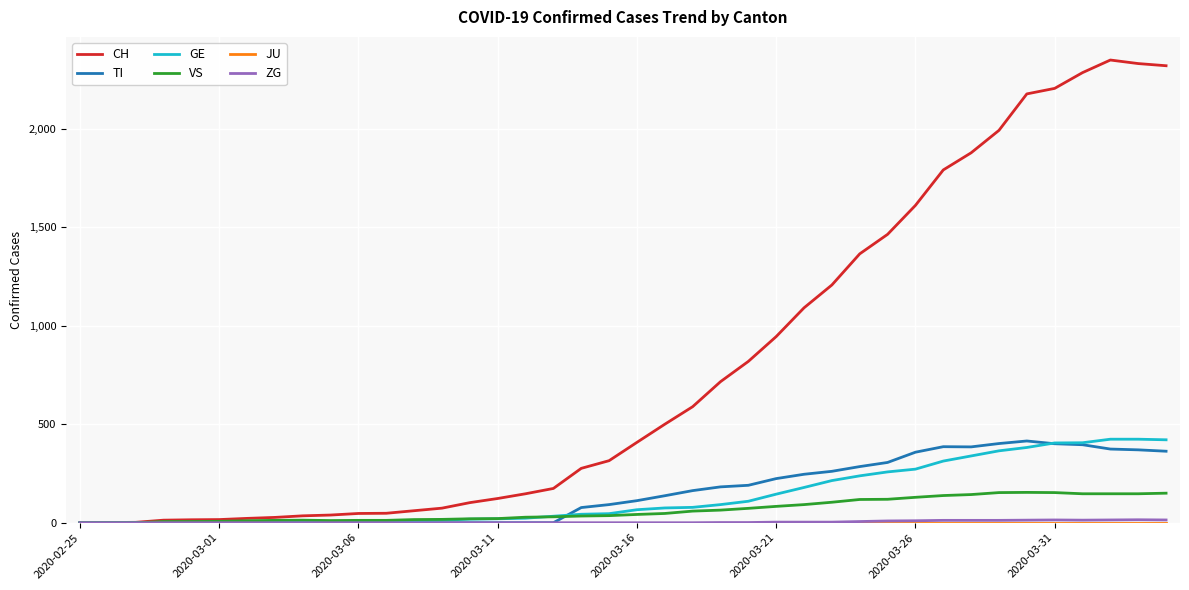

Which series has the largest total across all categories?

CH